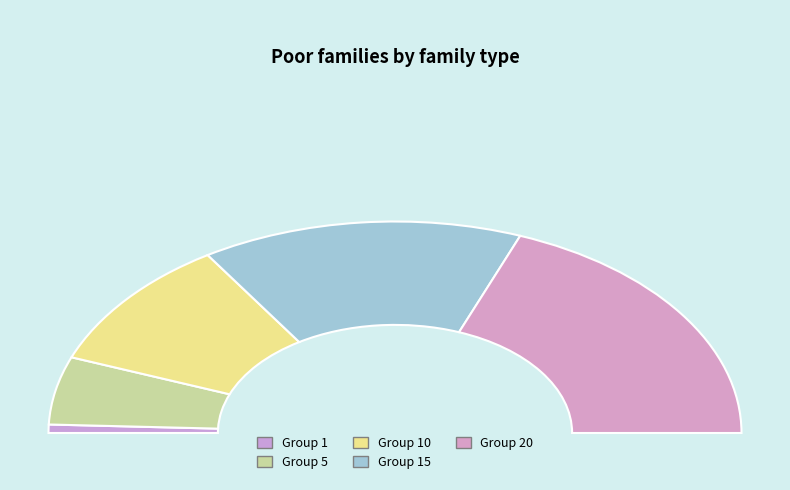

The 5 slice represents 1% of the pie. True or false?

False